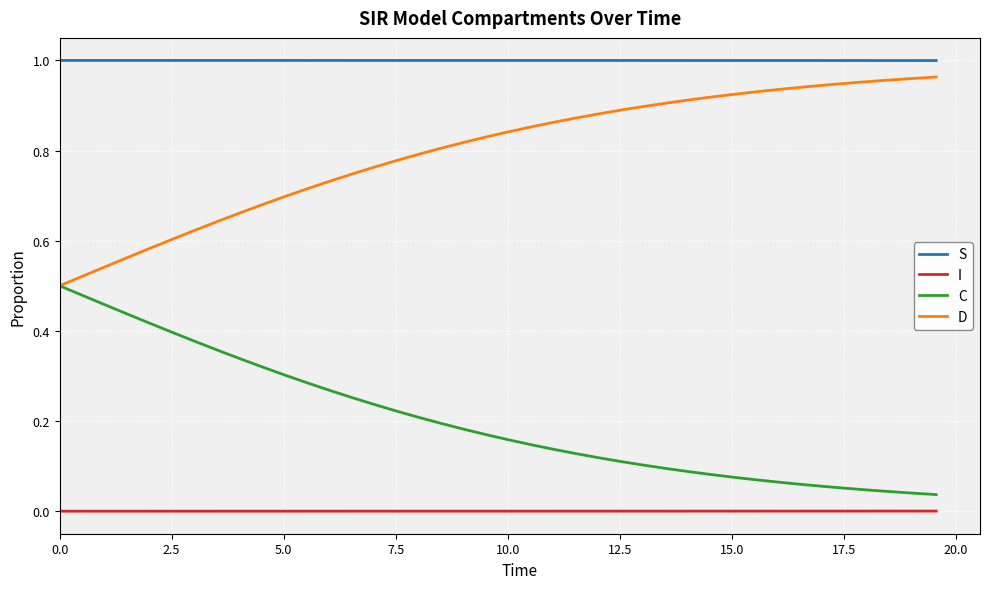

List the series in order of their overall mean, highest first.

S, D, C, I